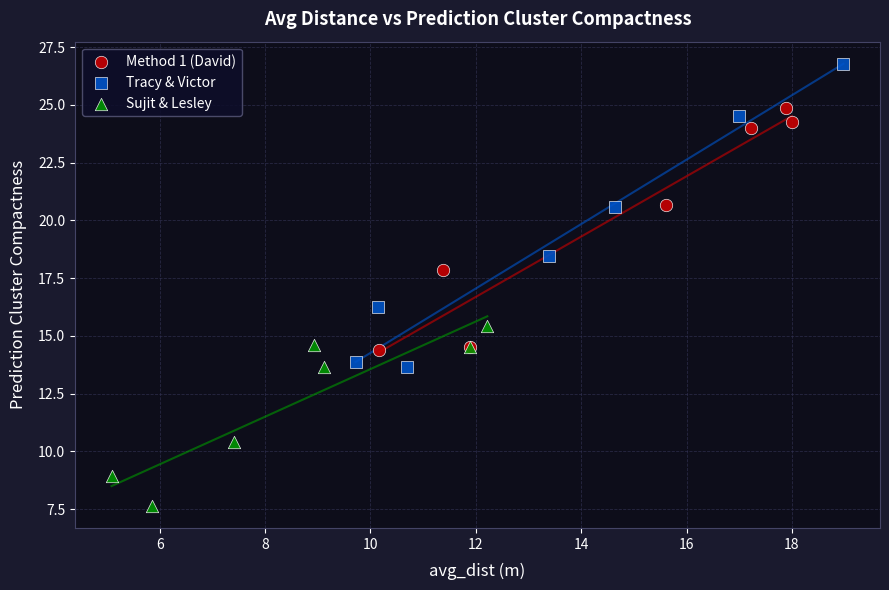

Which series has the widest spread of Y values?

Tracy & Victor